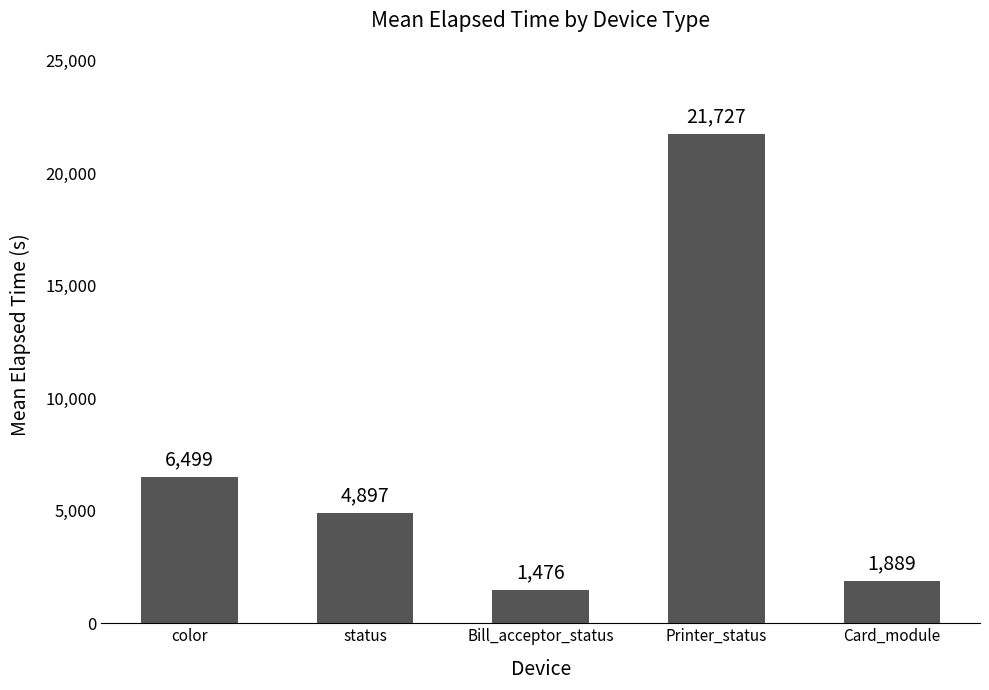

What is the smallest value displayed?

1476.0